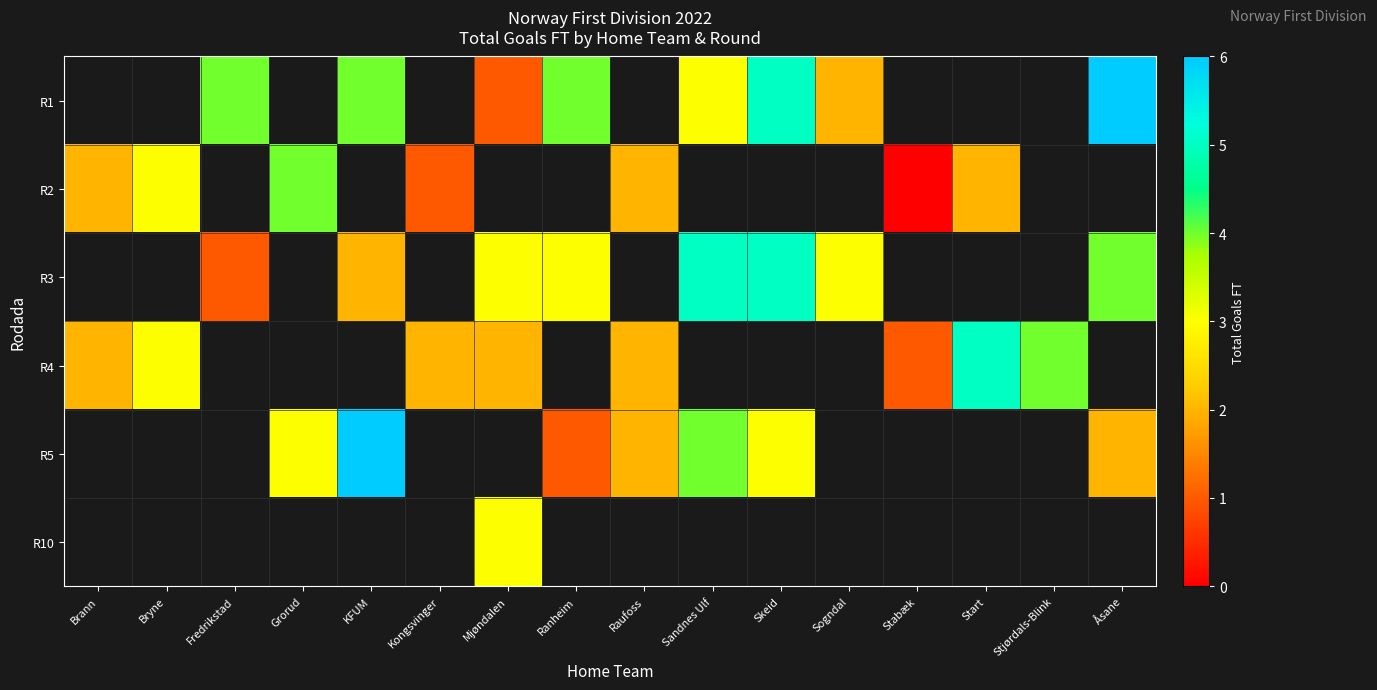

Read the R2 value at Bryne.

3.0